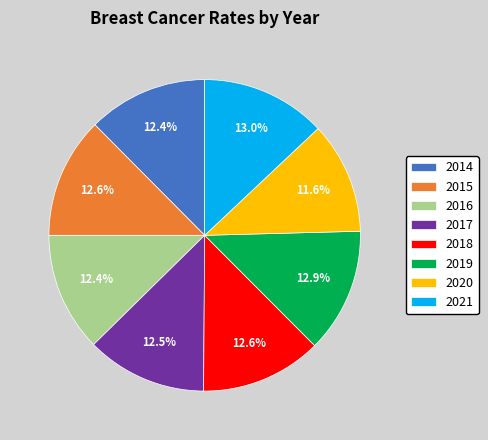

What portion of the pie excludes 2016?

87.6%